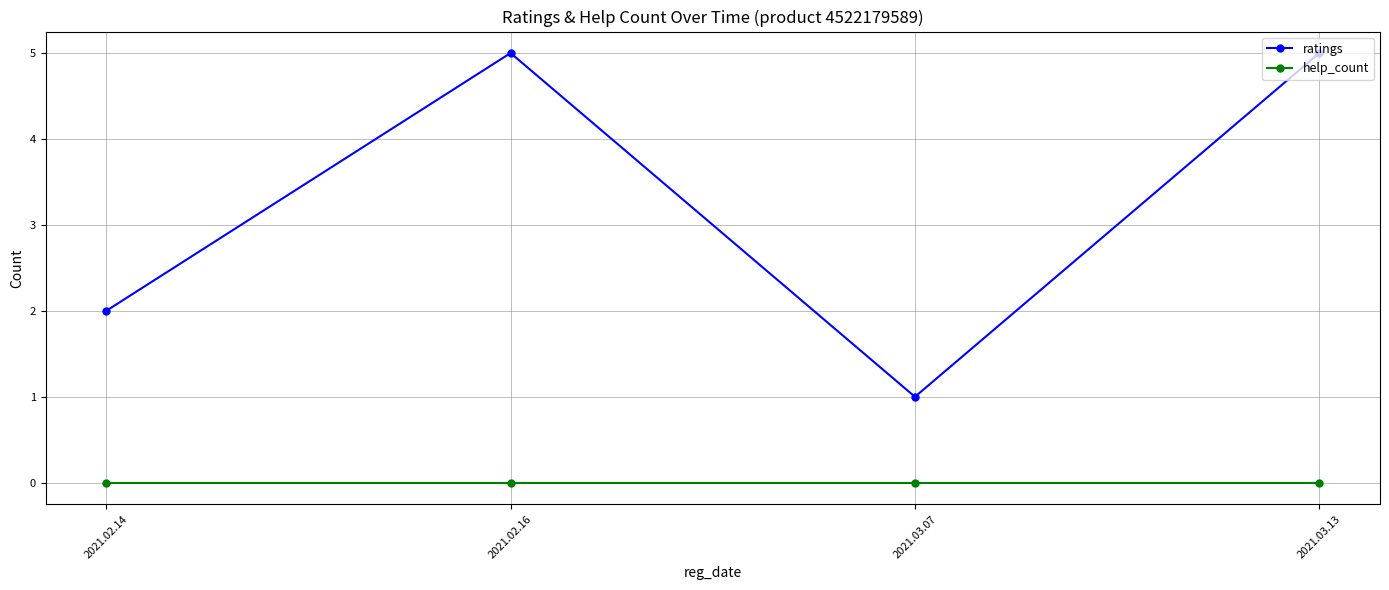

True or false: help_count and ratings intersect in this chart.

False